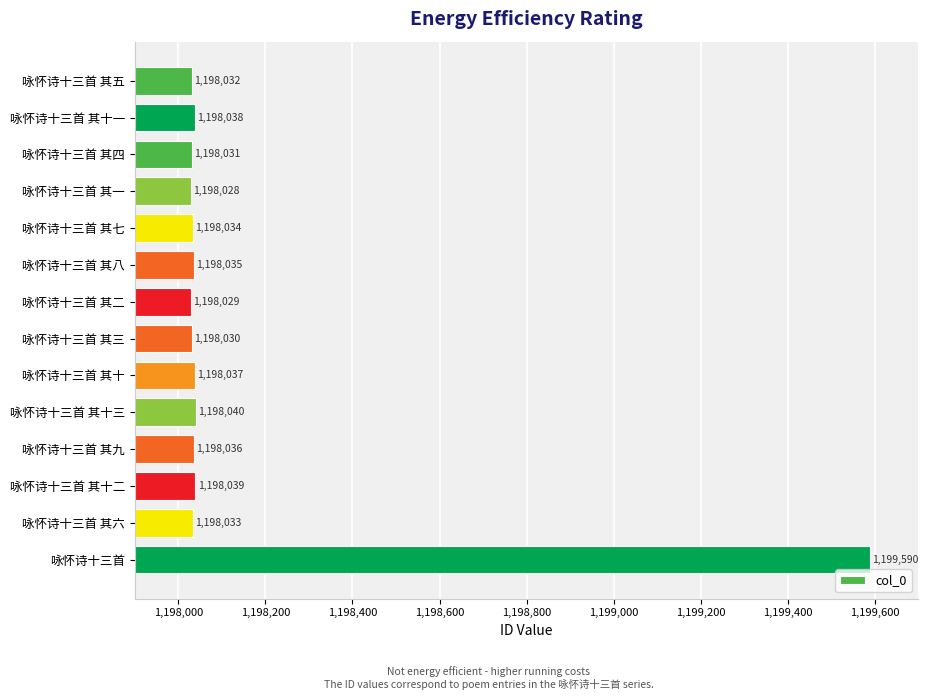

Which category has the highest value across all series?

咏怀诗十三首